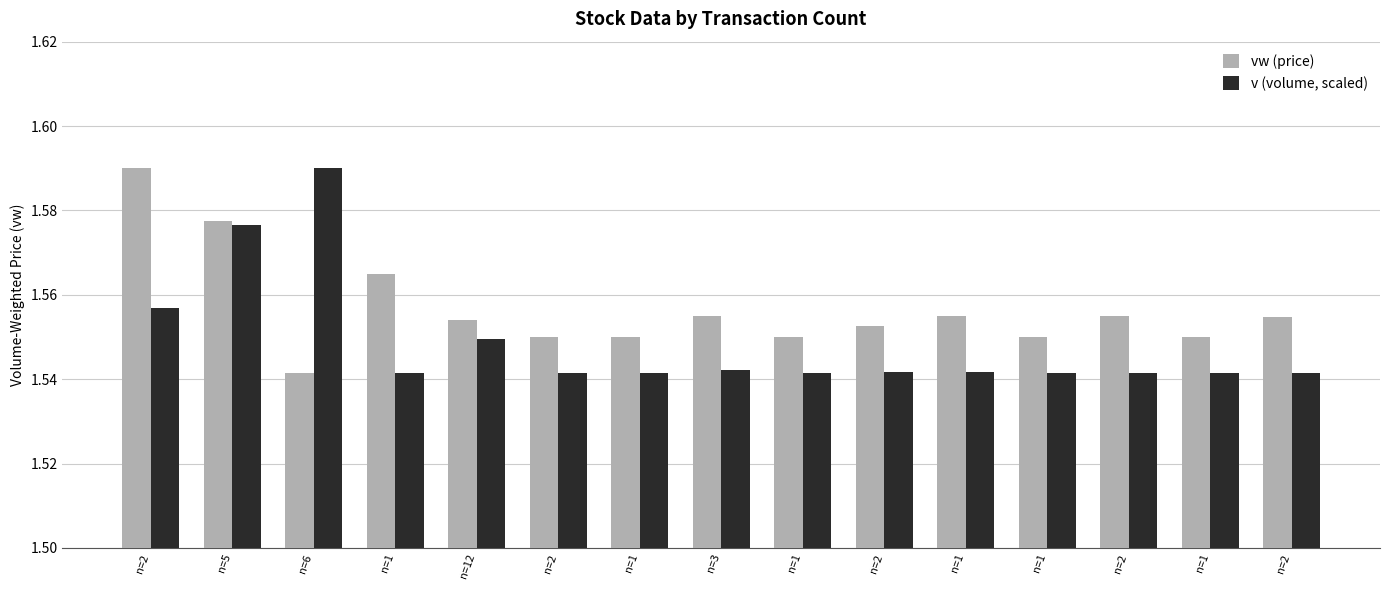

The value of v (volume, scaled) at n=12 is 2.2. True or false?

False